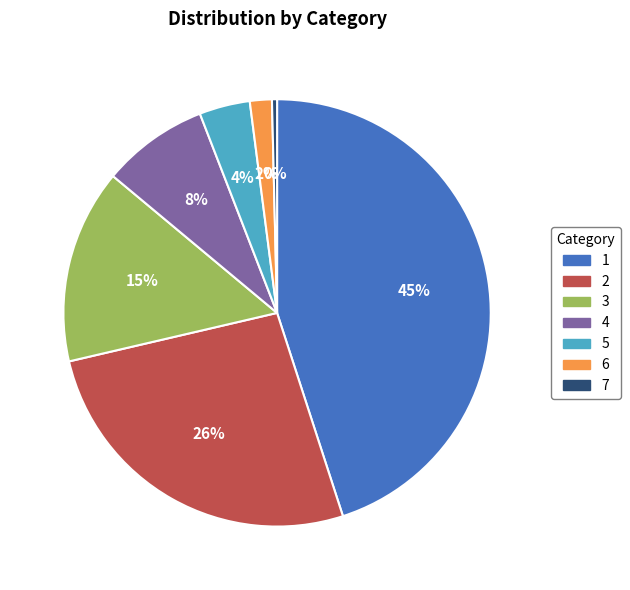

The 1 slice represents 45% of the pie. True or false?

True